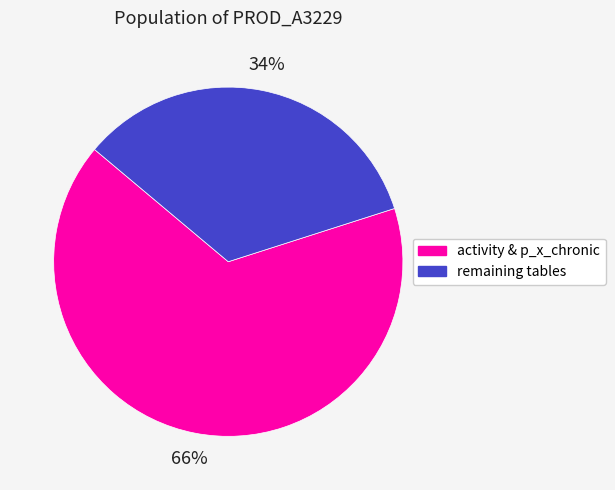

To the nearest percent, what is the difference between the largest and smallest slice percentages?

32%